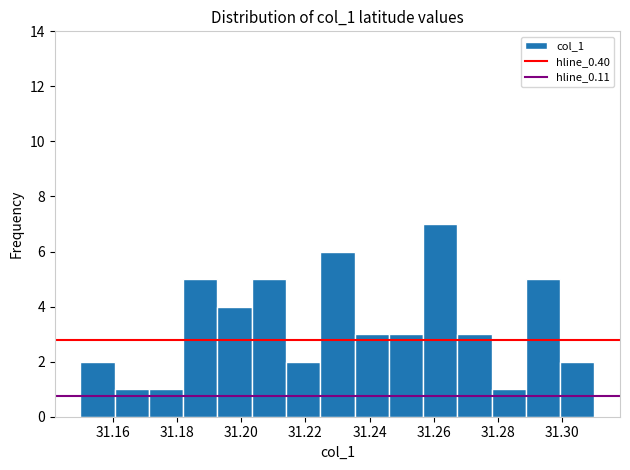

Over which range of the x-axis is the bar tallest?

31.256 to 31.268